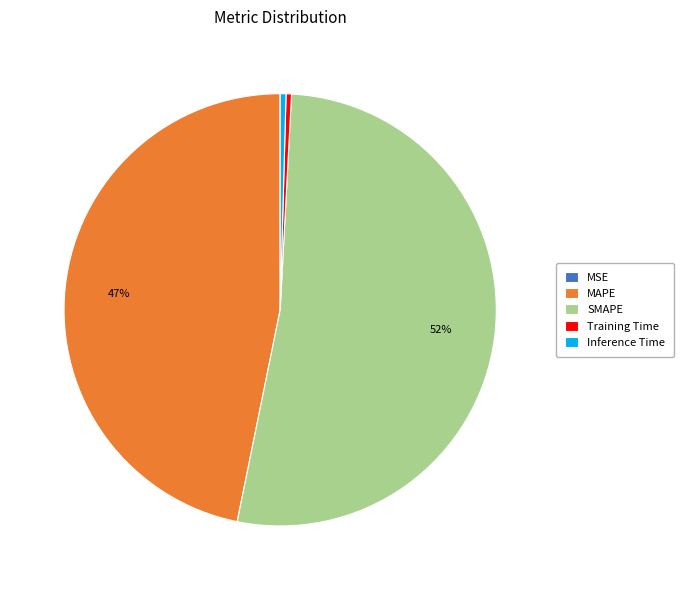

The MAPE slice represents 47% of the pie. True or false?

True